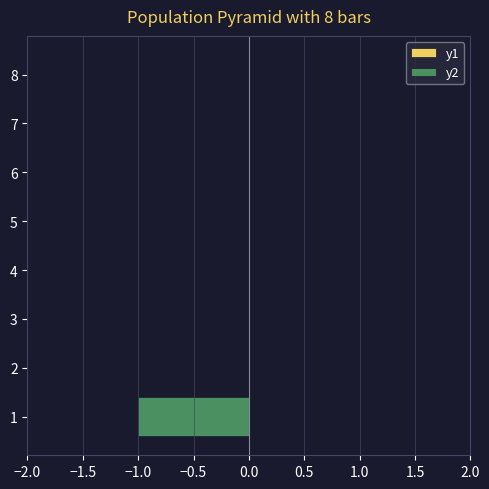

Is it true that the value at 5 is -1?

False